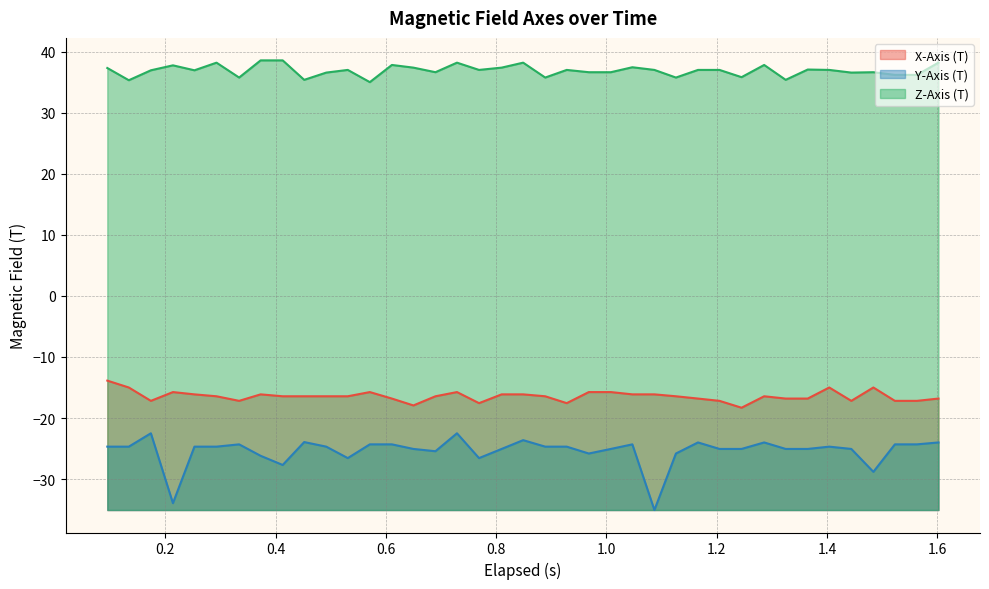

What is the difference between the maximum and minimum values in the Y-Axis (T) series?

12.6